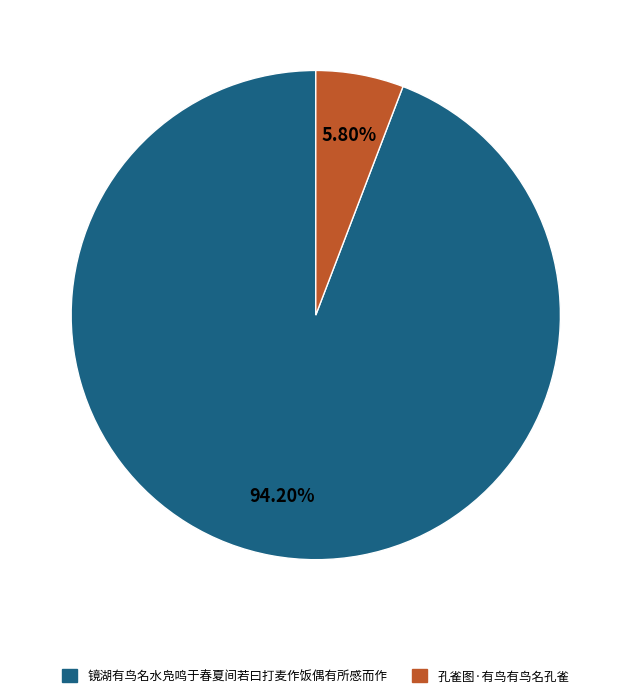

Does 孔雀图·有鸟有鸟名孔雀 account for over 50% of the chart?

No